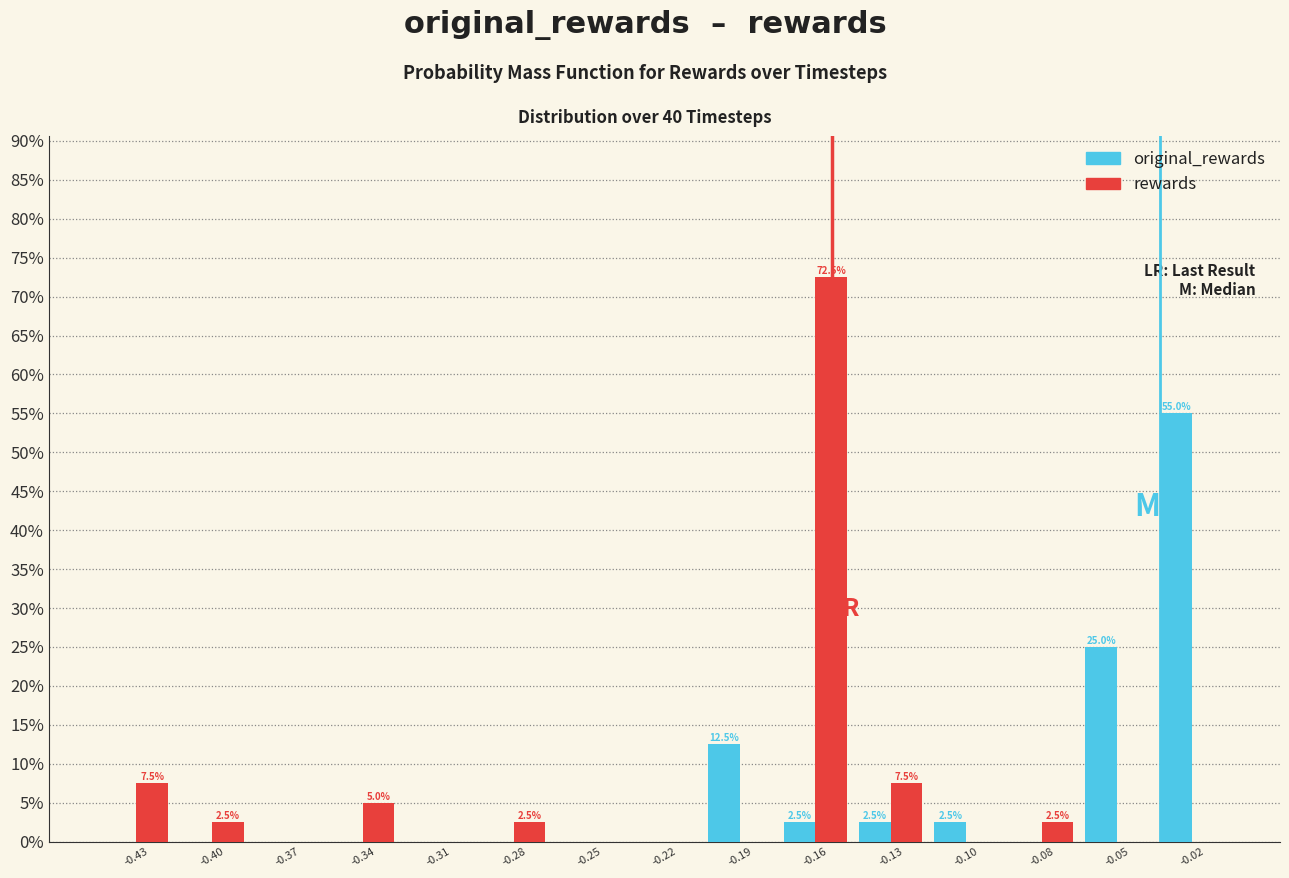

Reading left to right, extract all data points from this chart.

original_rewards: -0.43=0.0	-0.40=0.0	-0.37=0.0	-0.34=0.0	-0.31=0.0	-0.28=0.0	-0.25=0.0	-0.22=0.0	-0.19=12.5	-0.16=2.5	-0.13=2.5	-0.10=2.5	-0.08=0.0	-0.05=25.0	-0.02=55.0
rewards: -0.43=7.5	-0.40=2.5	-0.37=0.0	-0.34=5.0	-0.31=0.0	-0.28=2.5	-0.25=0.0	-0.22=0.0	-0.19=0.0	-0.16=72.5	-0.13=7.5	-0.10=0.0	-0.08=2.5	-0.05=0.0	-0.02=0.0